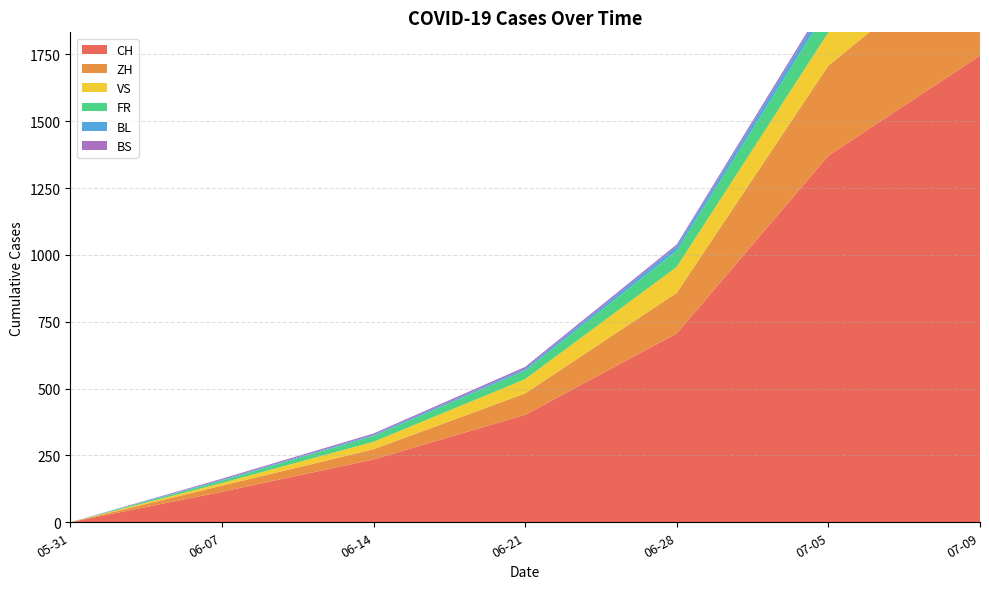

Reading left to right, extract all data points from this chart.

CH: 2020-05-31=0	2020-06-07=114	2020-06-14=235	2020-06-21=402	2020-06-28=706	2020-07-05=1371	2020-07-09=1745
ZH: 2020-05-31=0	2020-06-07=23	2020-06-14=38	2020-06-21=80	2020-06-28=152	2020-07-05=337	2020-07-09=424
VS: 2020-05-31=0	2020-06-07=10	2020-06-14=28	2020-06-21=53	2020-06-28=97	2020-07-05=124	2020-07-09=132
FR: 2020-05-31=0	2020-06-07=9	2020-06-14=22	2020-06-21=32	2020-06-28=61	2020-07-05=92	2020-07-09=100
BL: 2020-05-31=0	2020-06-07=3	2020-06-14=4	2020-06-21=7	2020-06-28=16	2020-07-05=27	2020-07-09=38
BS: 2020-05-31=0	2020-06-07=4	2020-06-14=5	2020-06-21=7	2020-06-28=7	2020-07-05=12	2020-07-09=21